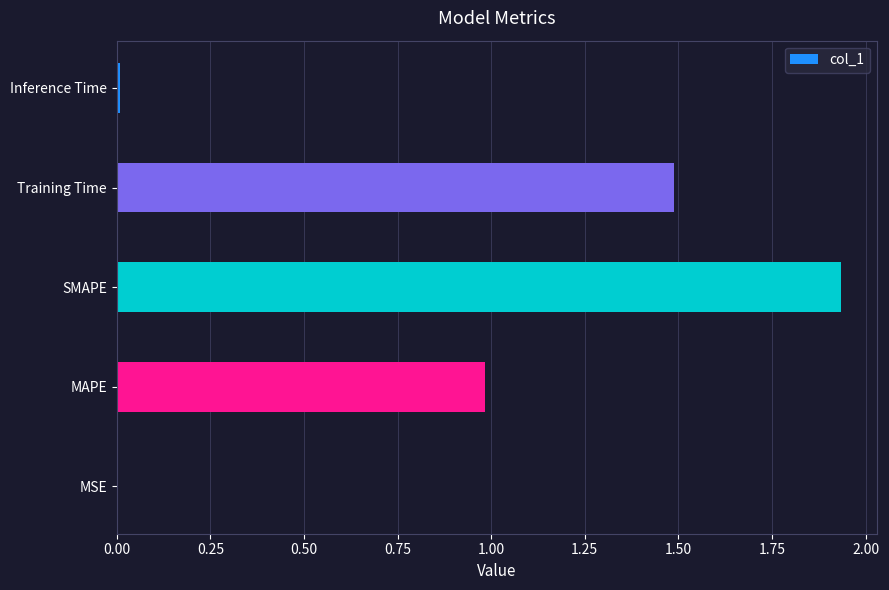

What is the sum of all values?

4.4